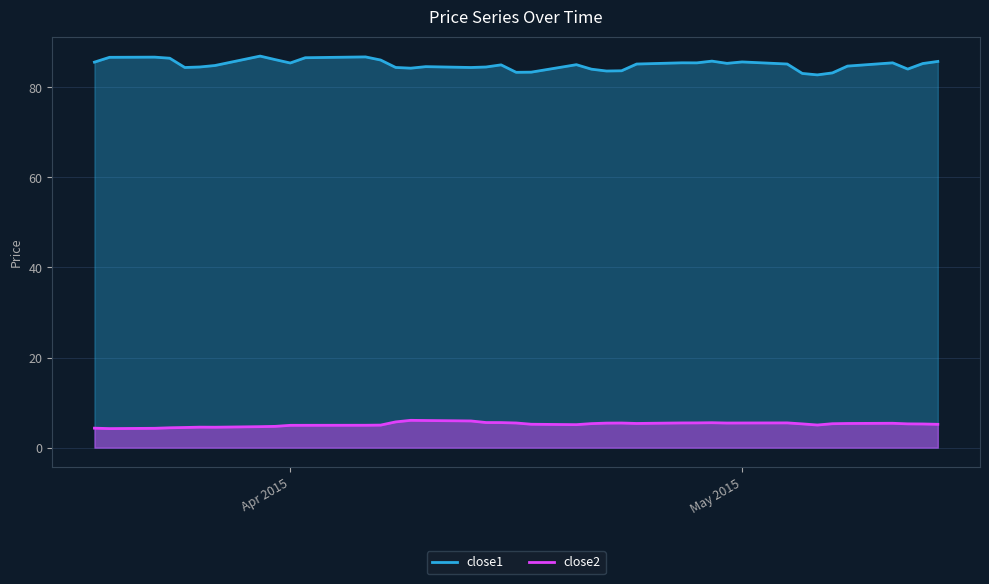

Which series has the largest total across all categories?

close1